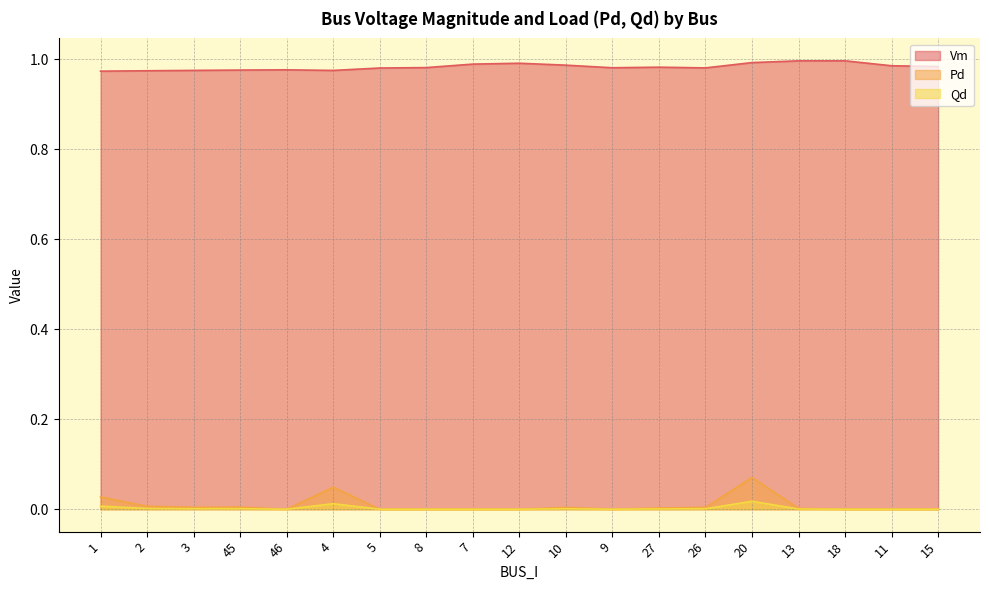

List the series in order of their peak value, highest first.

Vm, Pd, Qd